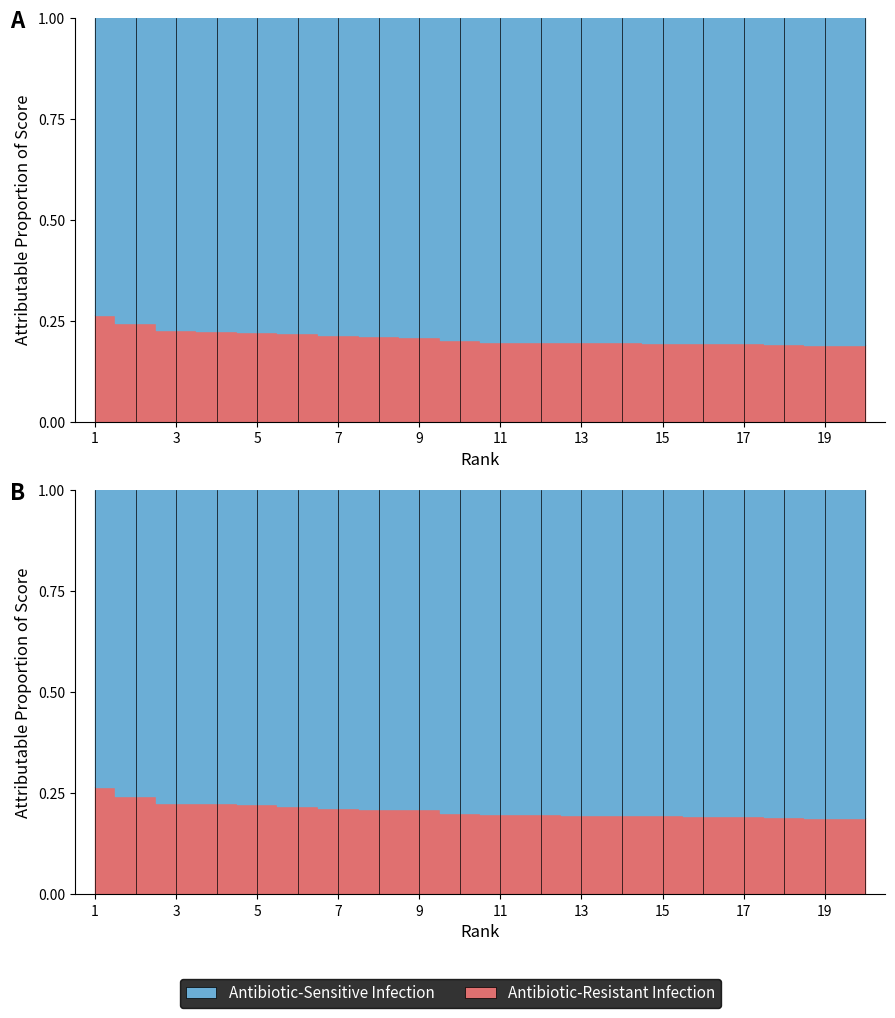

What is the difference between the maximum and minimum values in the score series?

0.1